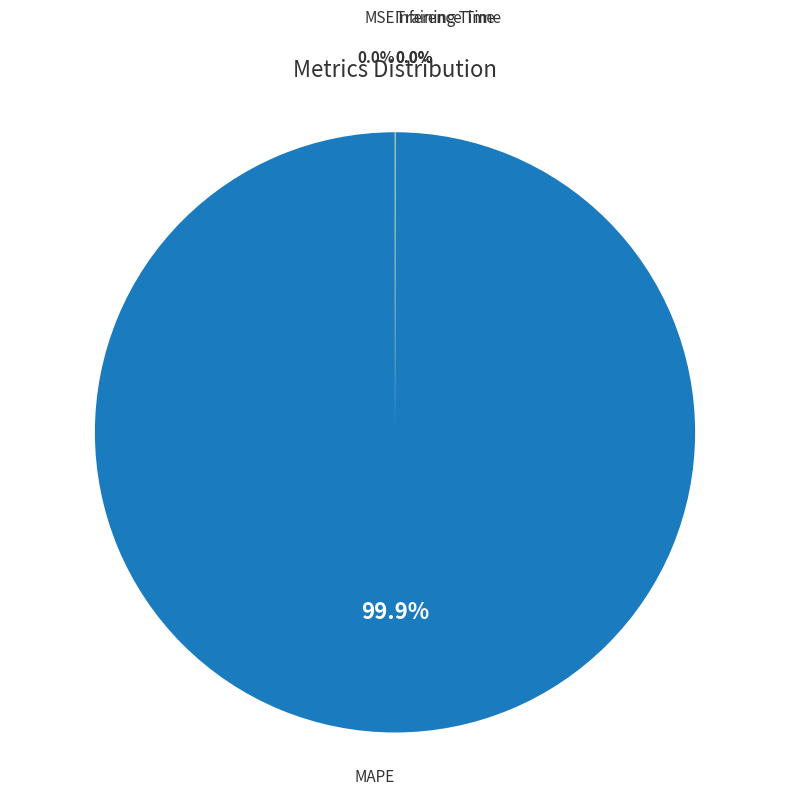

Which category has the biggest portion of the pie?

MAPE